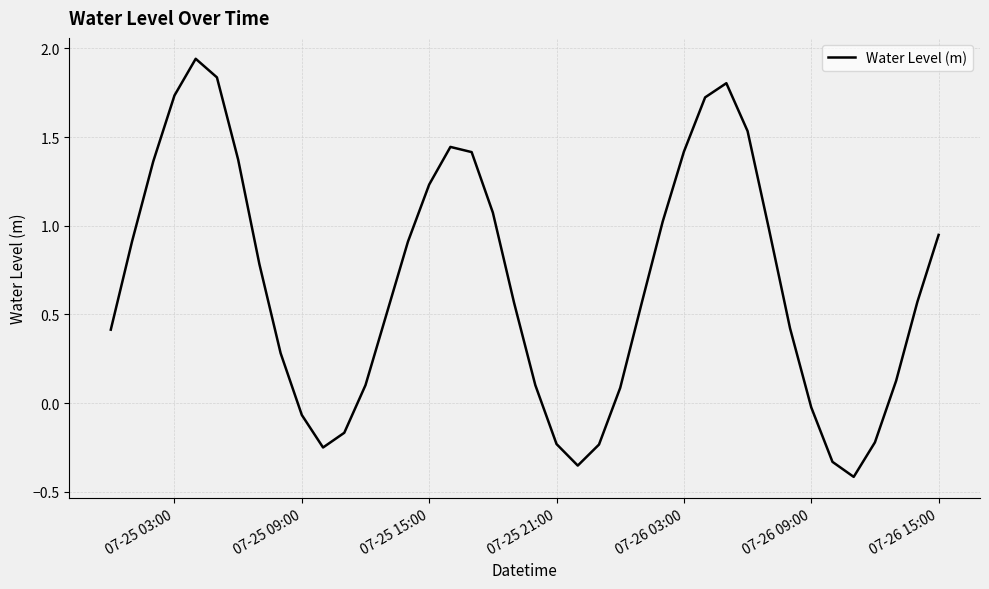

How many lines are shown in the chart?

1